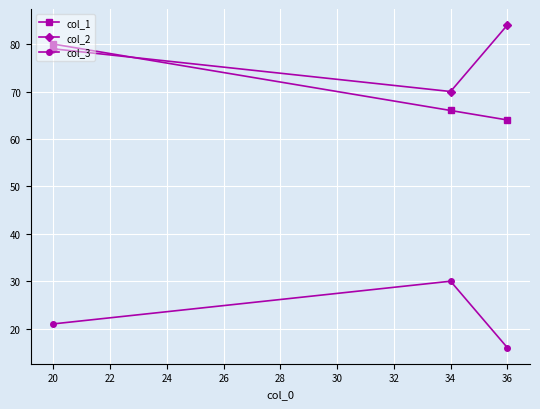

True or false: col_3 has a value of 18 at 34.

False